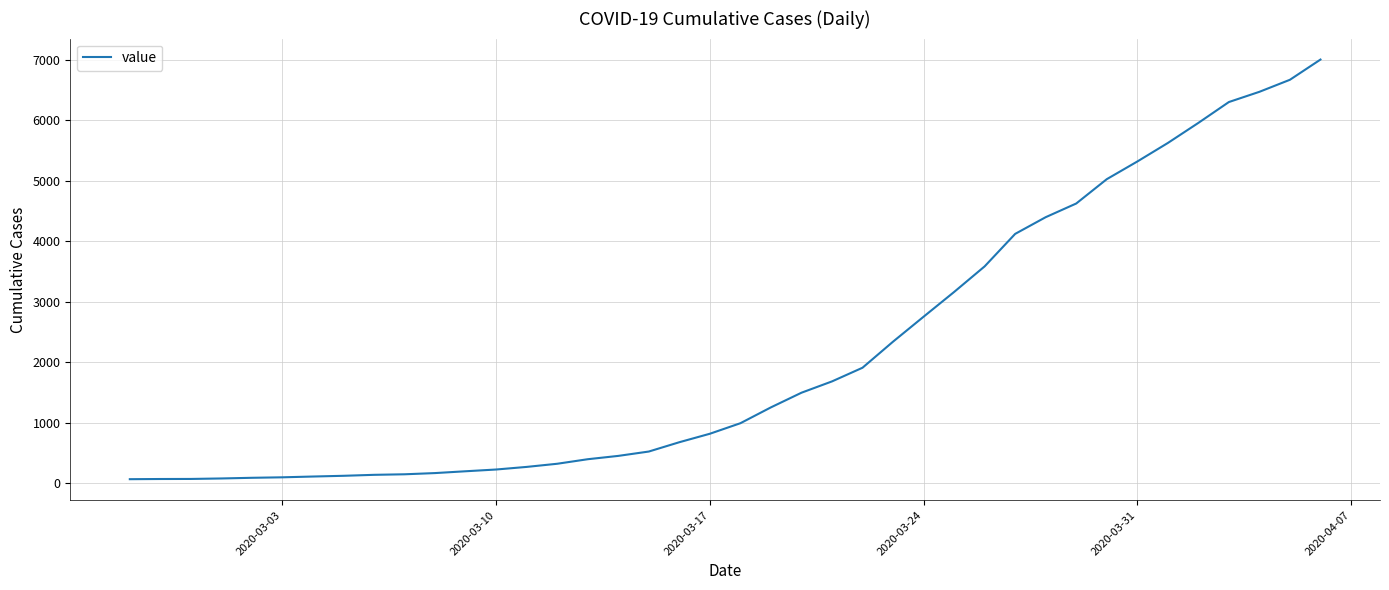

Does the chart display data point markers on the line(s)?

No